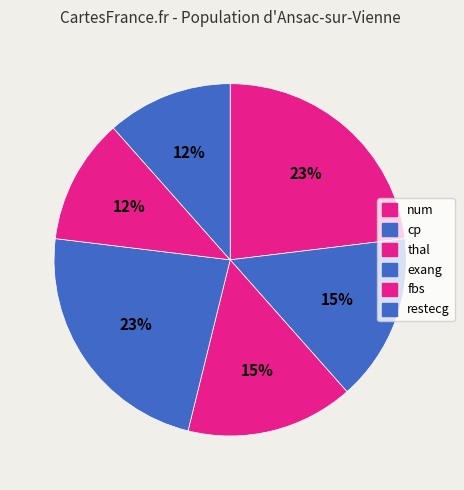

What percentage do exang and num together represent?

46.2%